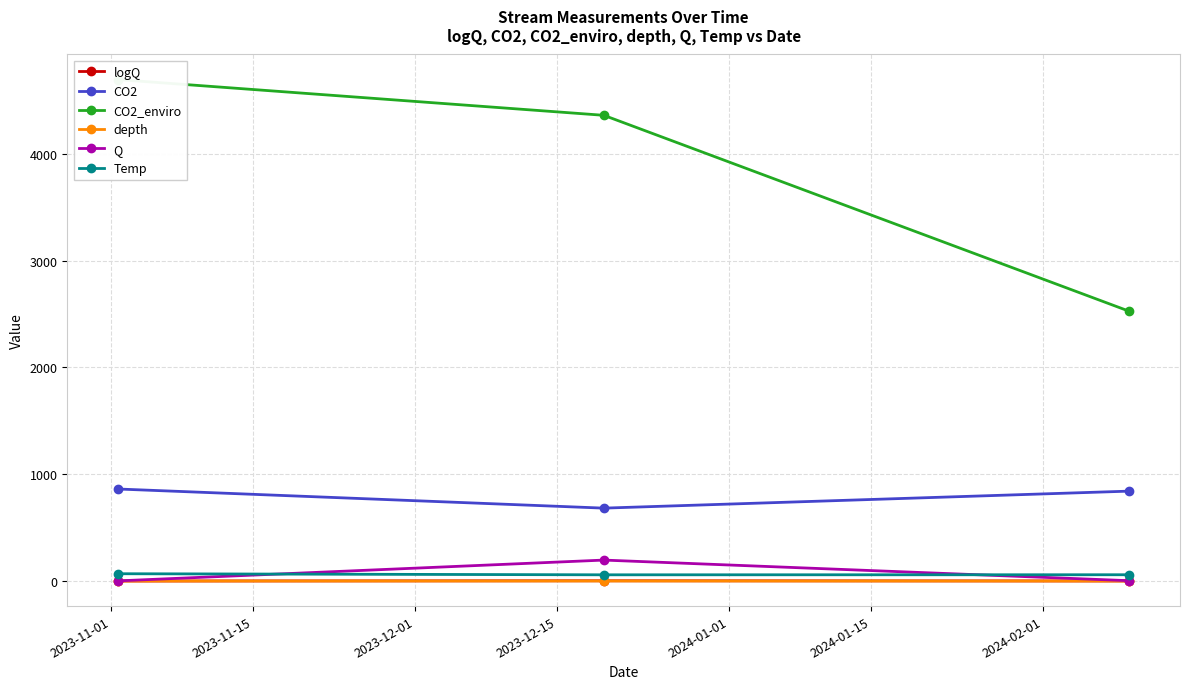

How many values in the Q series exceed 2?

2